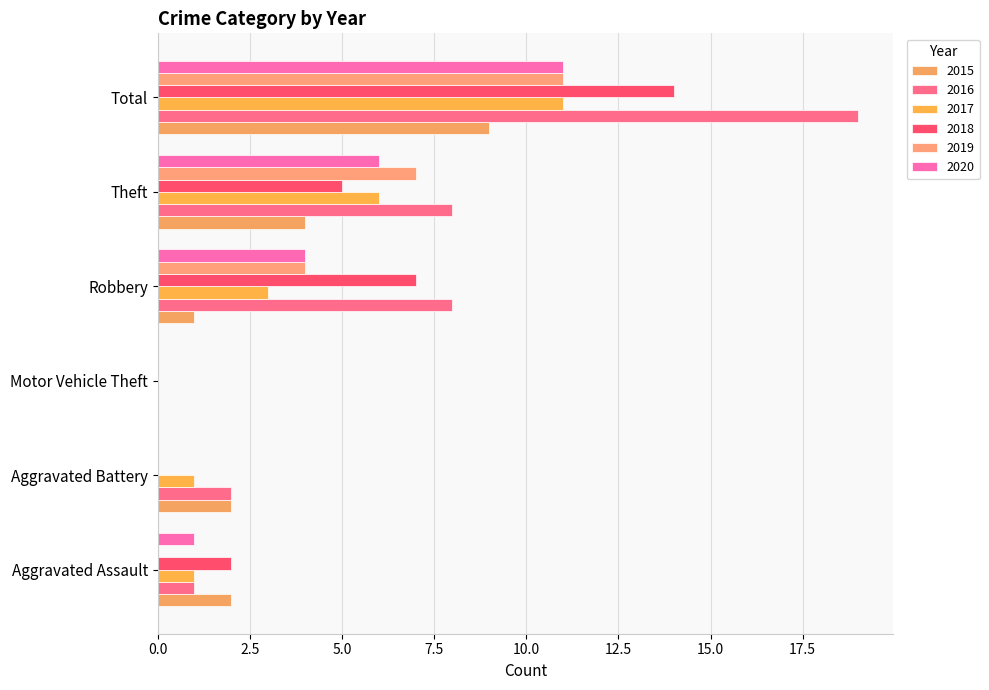

Where is 2018 nearest to the value 7?

Robbery